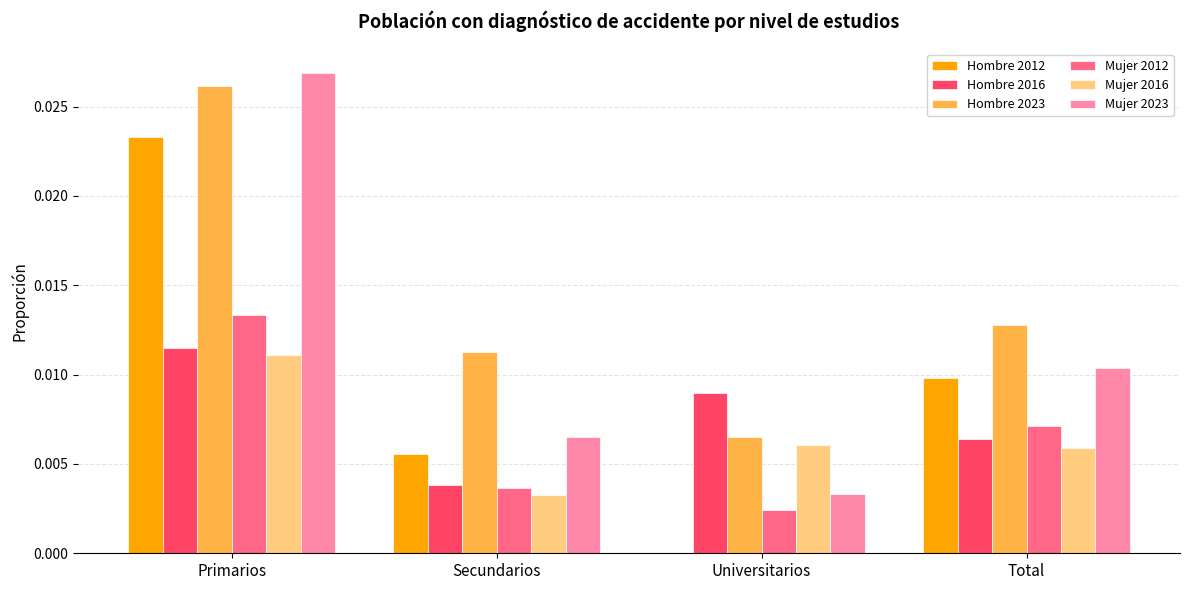

Which series changed the most between Primarios and Universitarios?

Mujer 2023